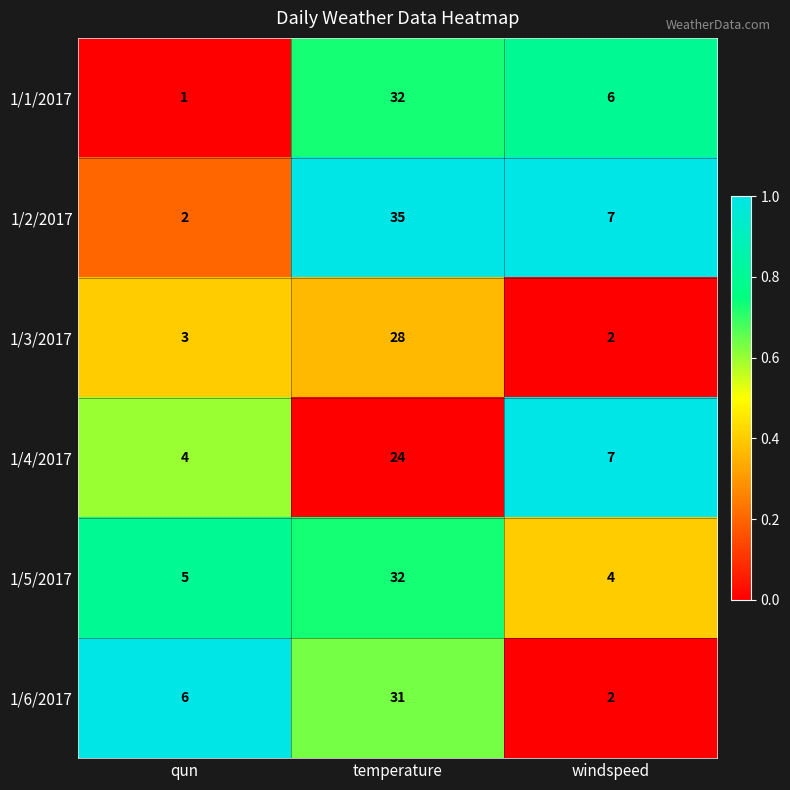

Which label corresponds to the smallest value in the chart?

qun